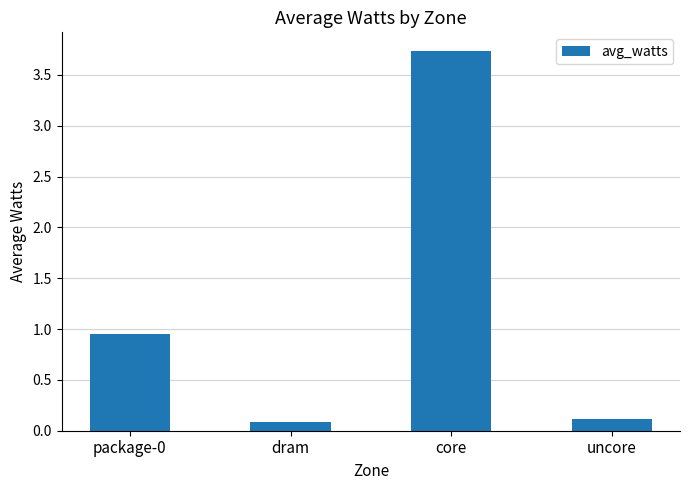

True or false: the data shows 0.1 at uncore.

True